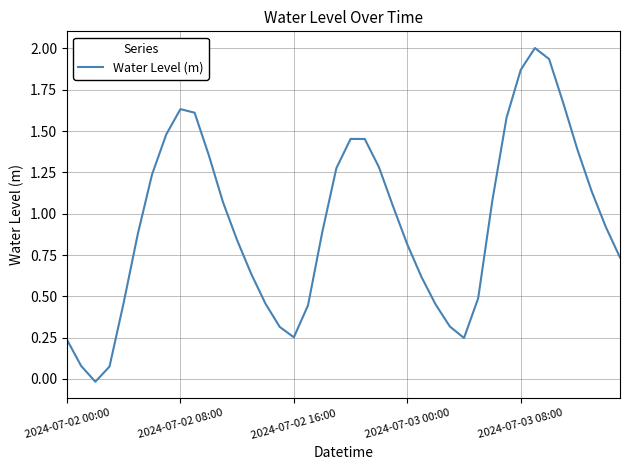

What is the maximum value shown in the chart?

2.0